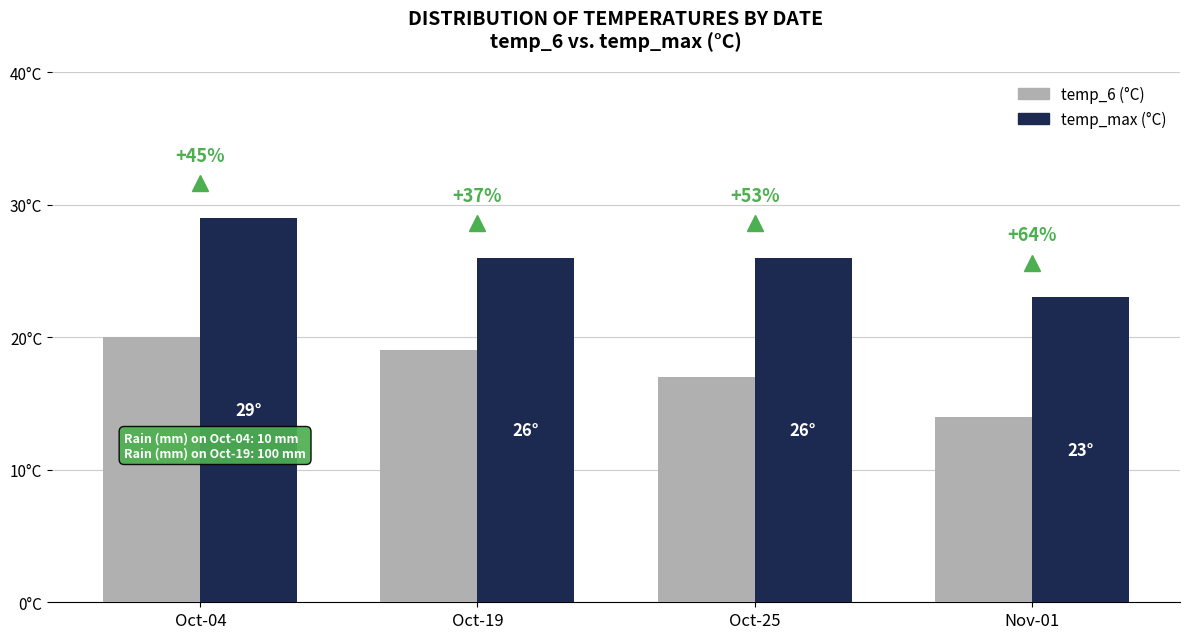

What are all the series names shown in the legend?

temp_6 (°C), temp_max (°C)